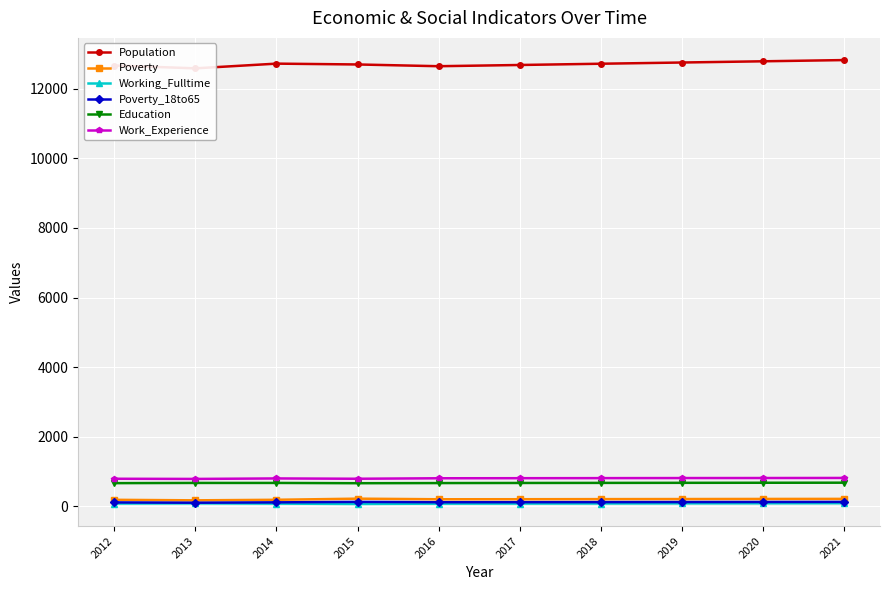

True or false: Working_Fulltime has a value of 46 at 2017.

False